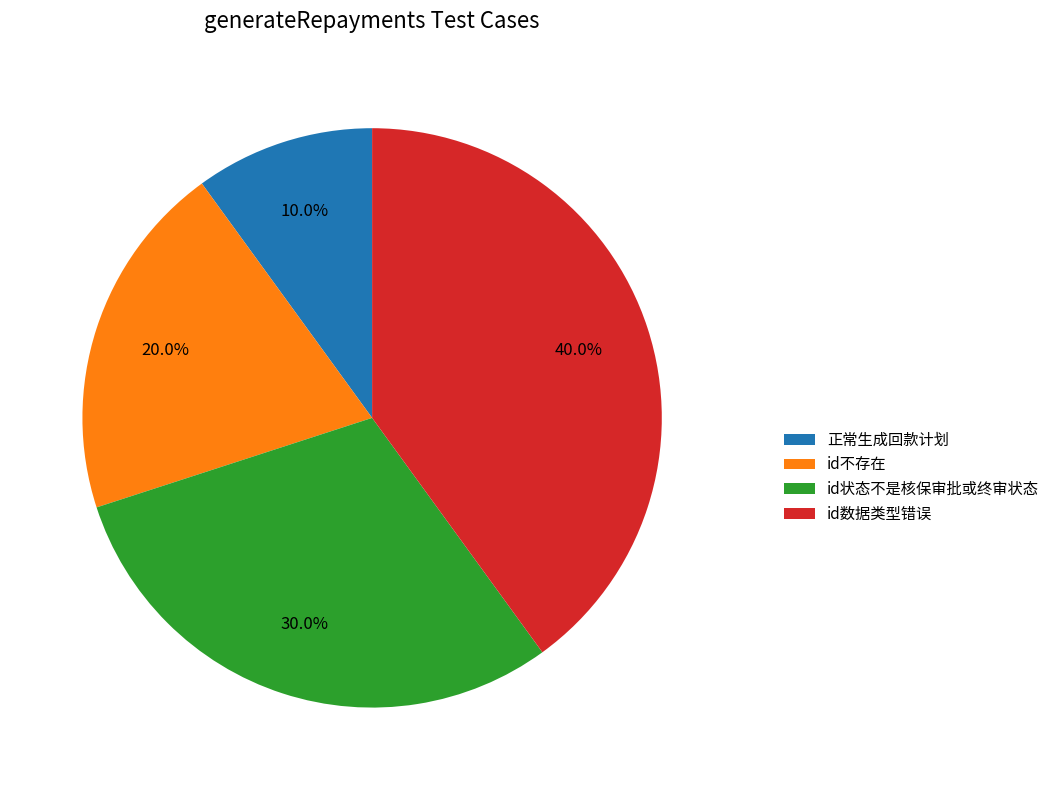

To the nearest percent, what is the average slice percentage?

25%